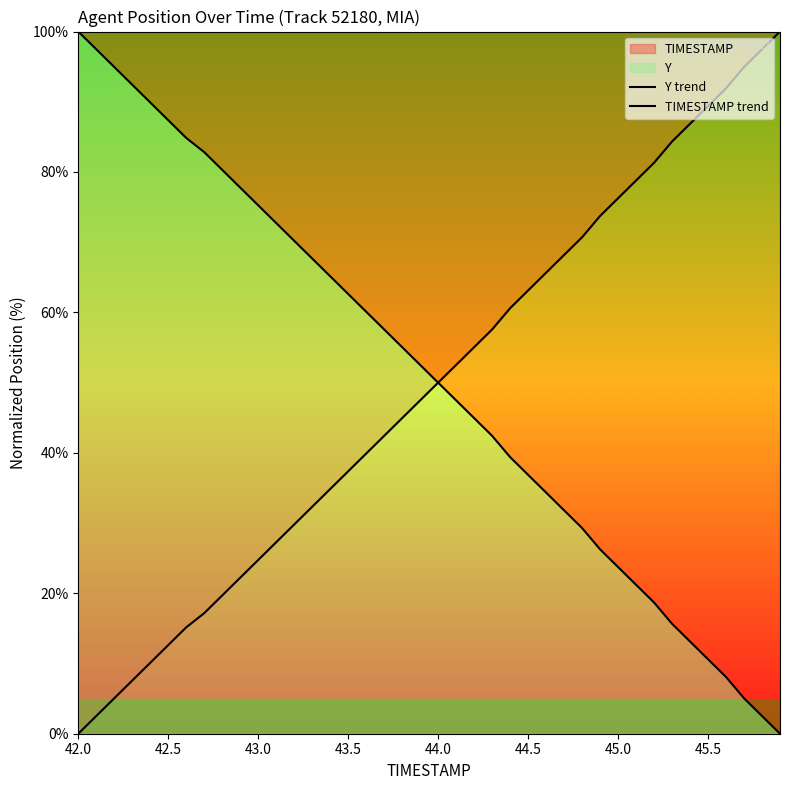

How many lines are shown in the chart?

2